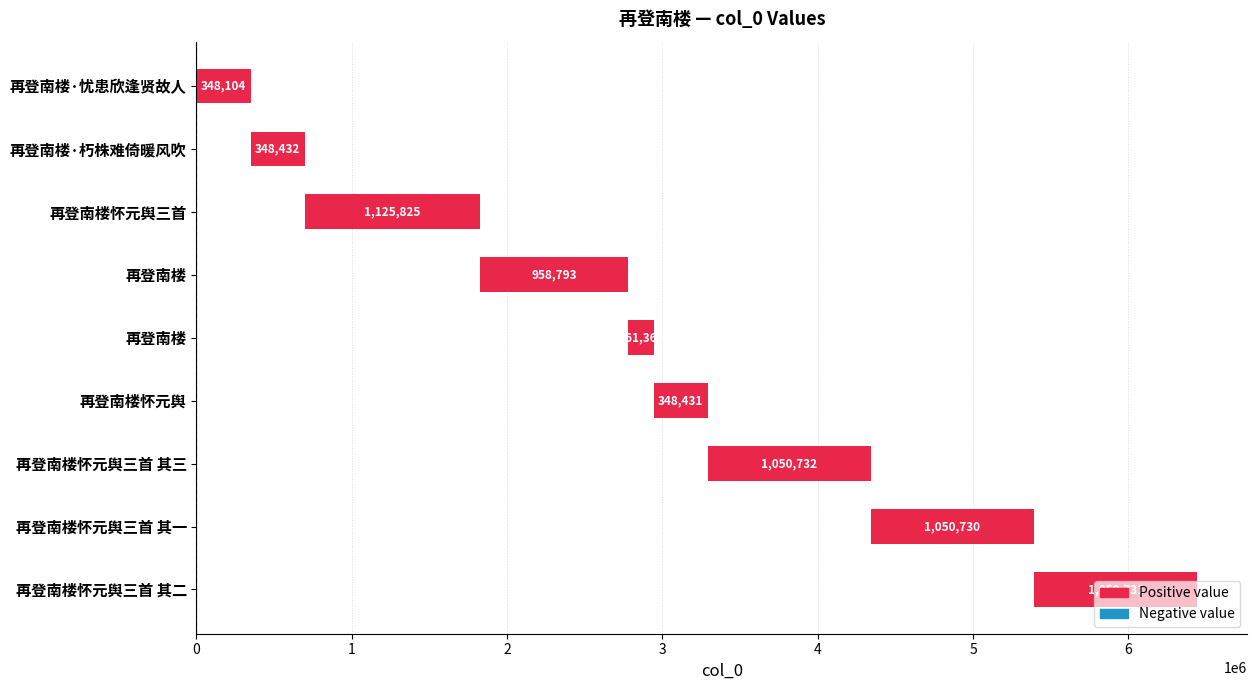

What is the sum of all values?

6443138